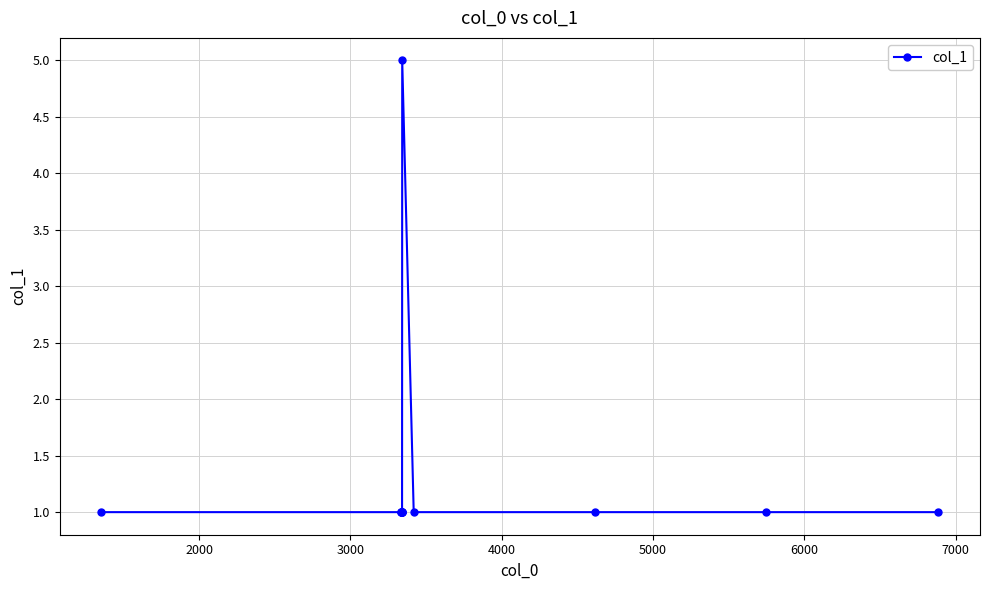

What is the value of the 12th point from the left?

1